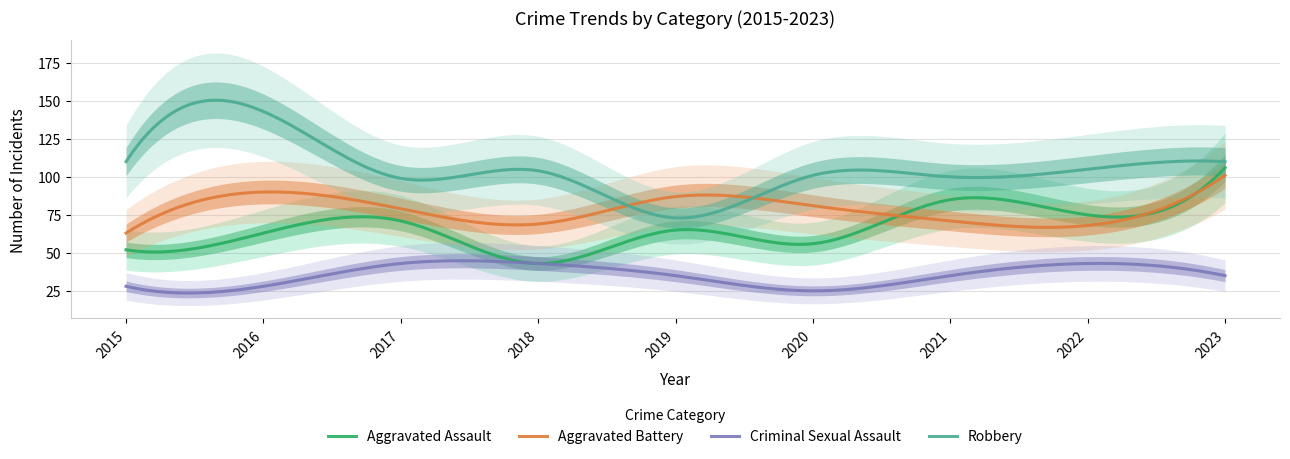

In Aggravated Assault, how many points are lower than both neighbors (excluding endpoints)?

4